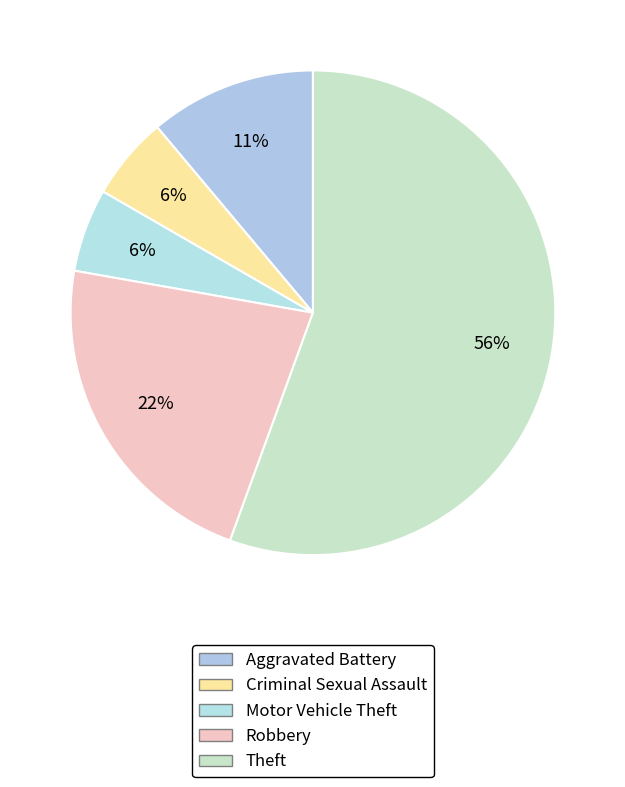

Is there any slice that represents more than half of the pie?

Yes